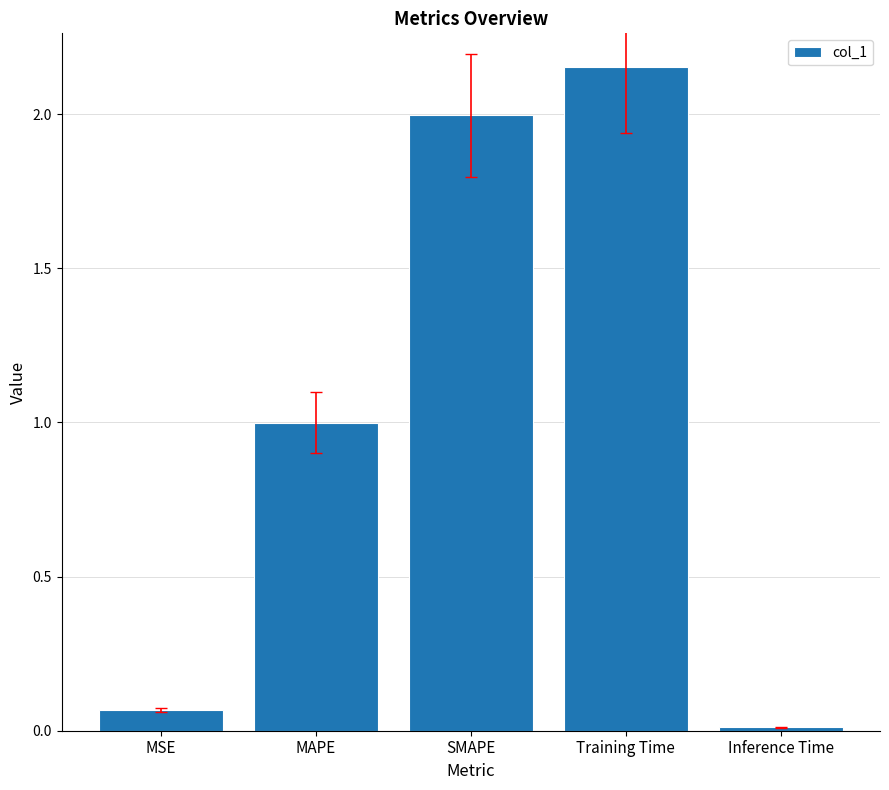

Read the value at MAPE.

1.0